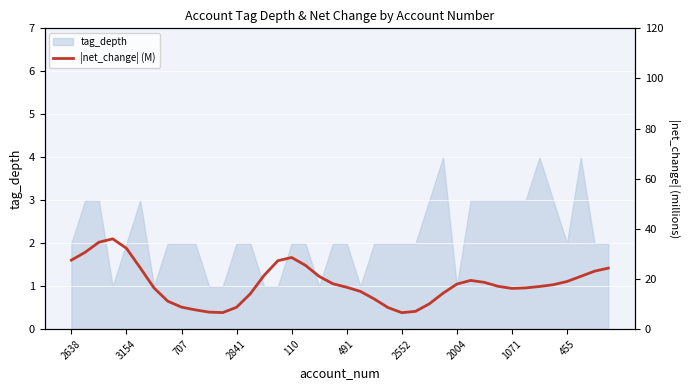

How many interior local peaks (higher than both neighbors) does the data have?

3